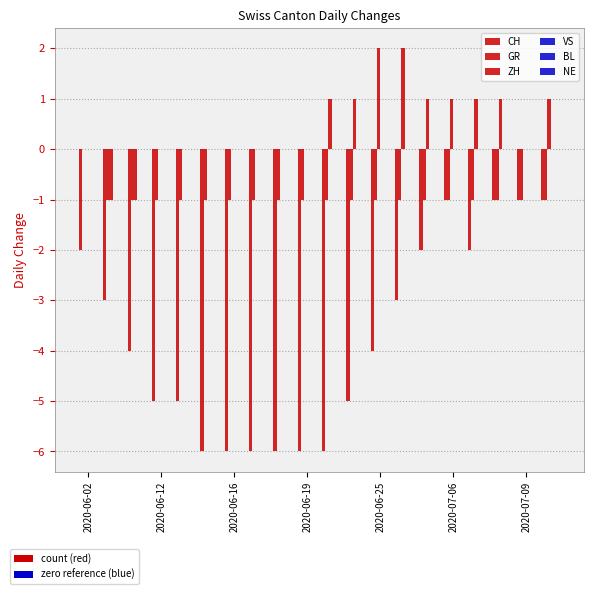

Does the chart contain stacked bars?

No